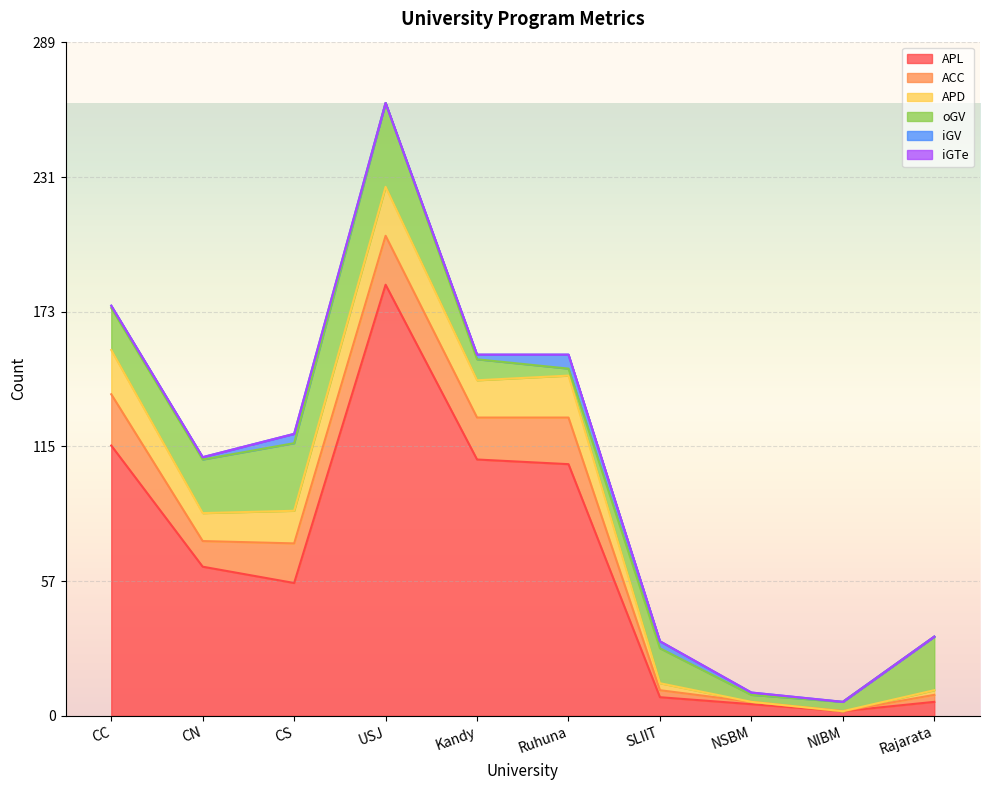

What is the average value of the APD series?

10